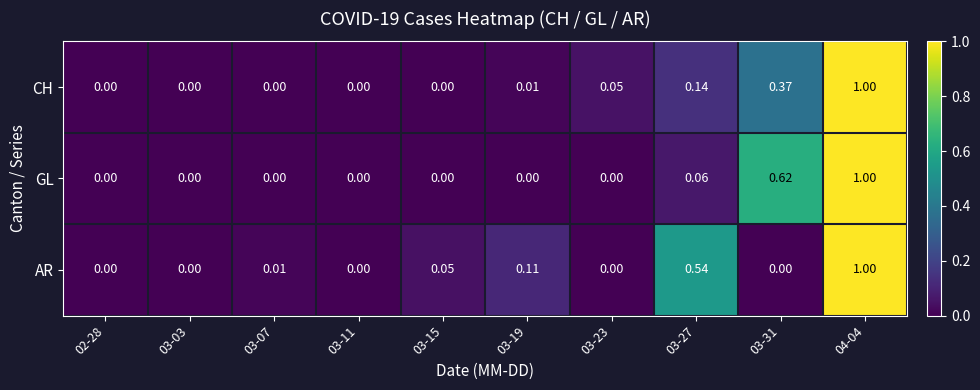

Which series has the largest total across all categories?

AR